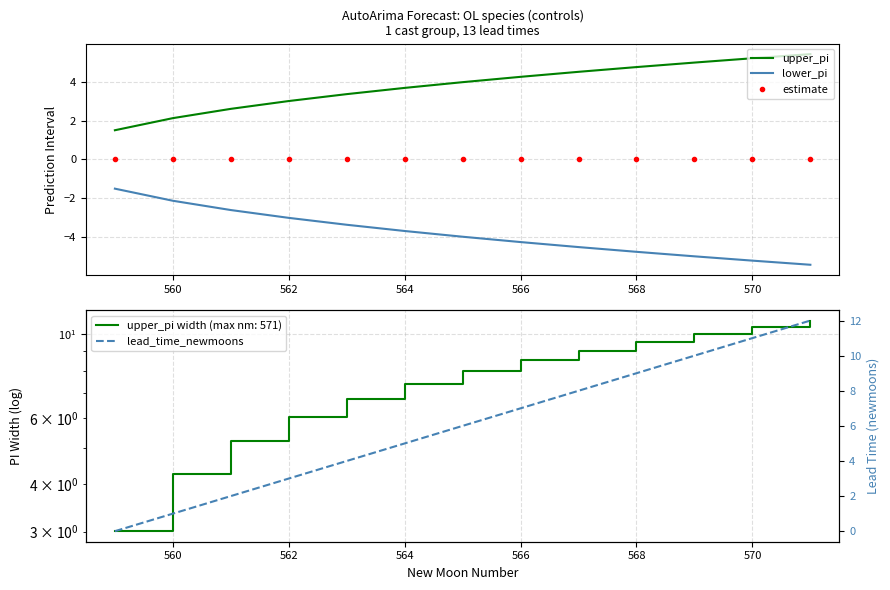

True or false: lead_time_newmoons and estimate cross at least once.

False